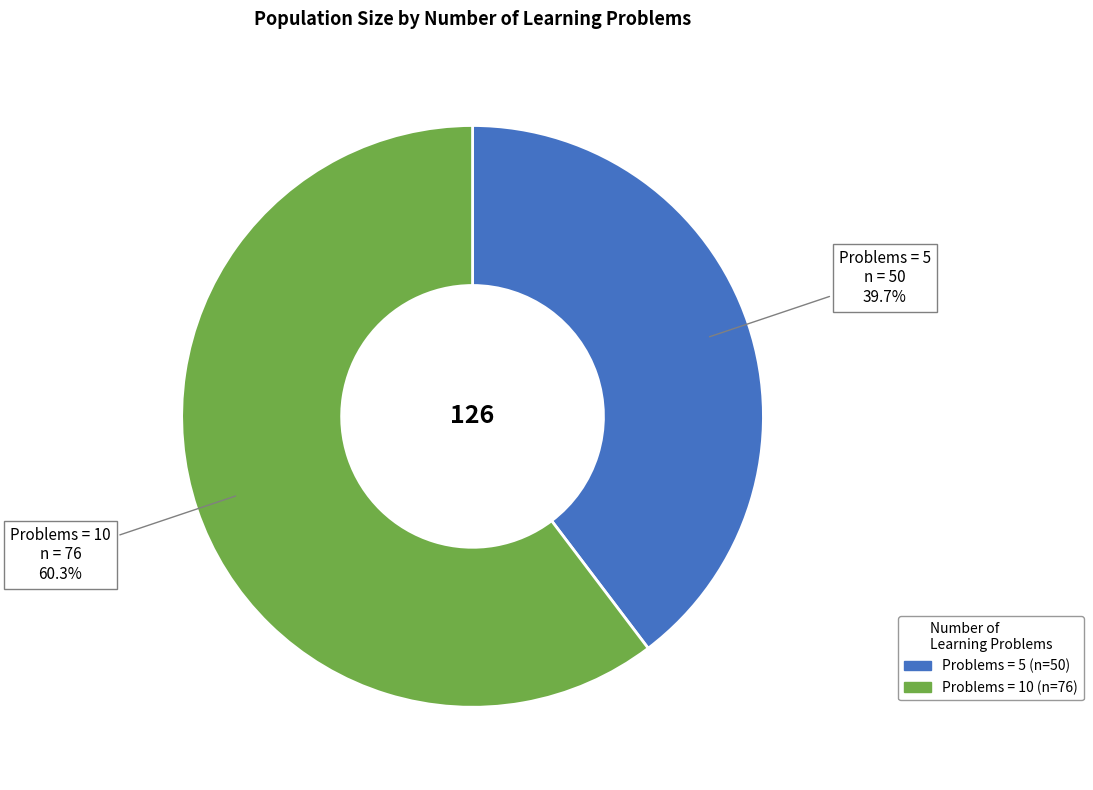

Is there any slice that represents more than half of the pie?

Yes